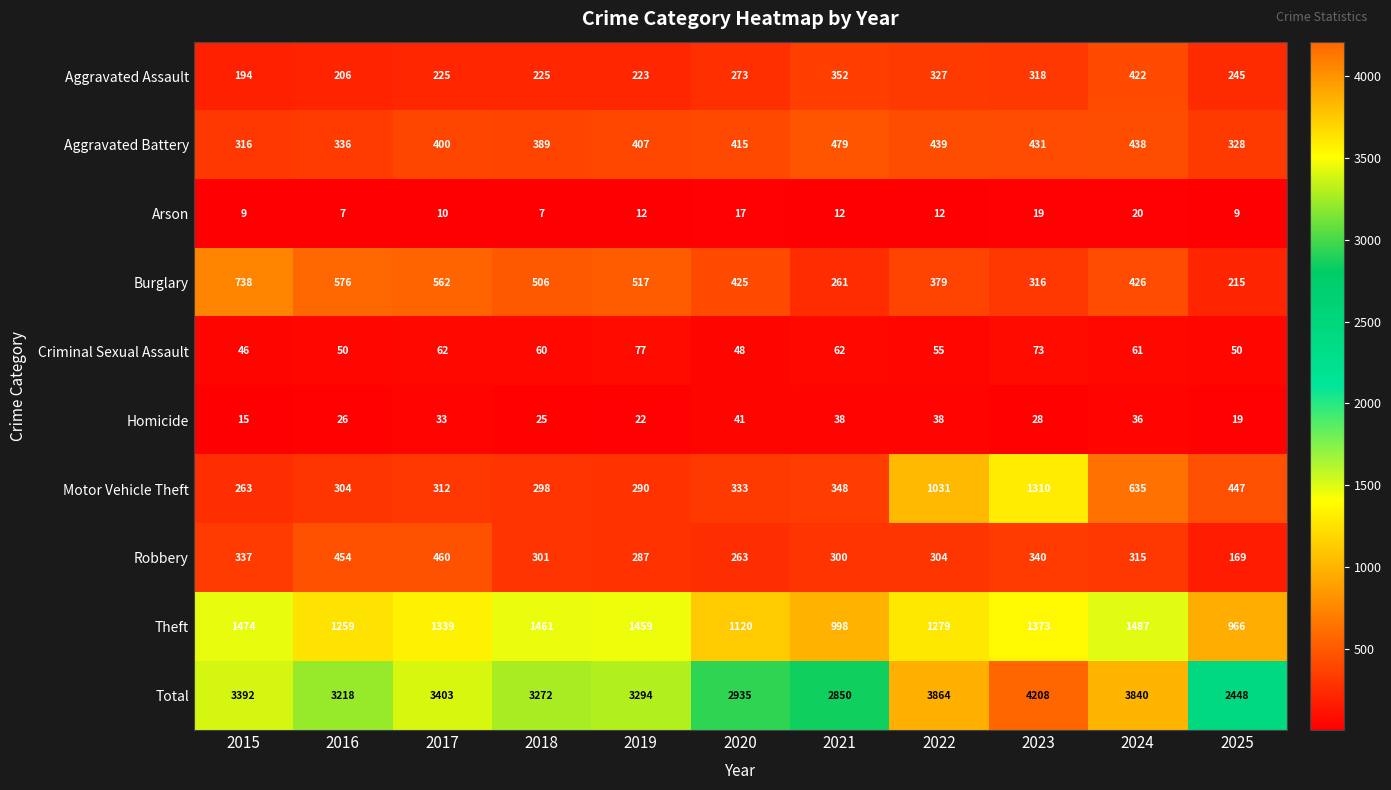

What is the average value of the Arson series?

12